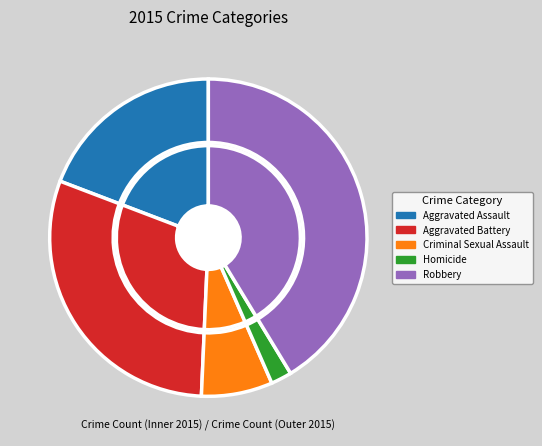

To the nearest percent, what is the average slice percentage?

20%